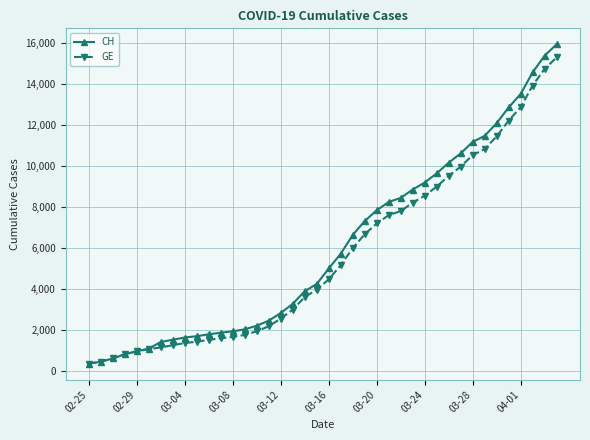

What is the value of the CH point at the 32nd from the left?

10613